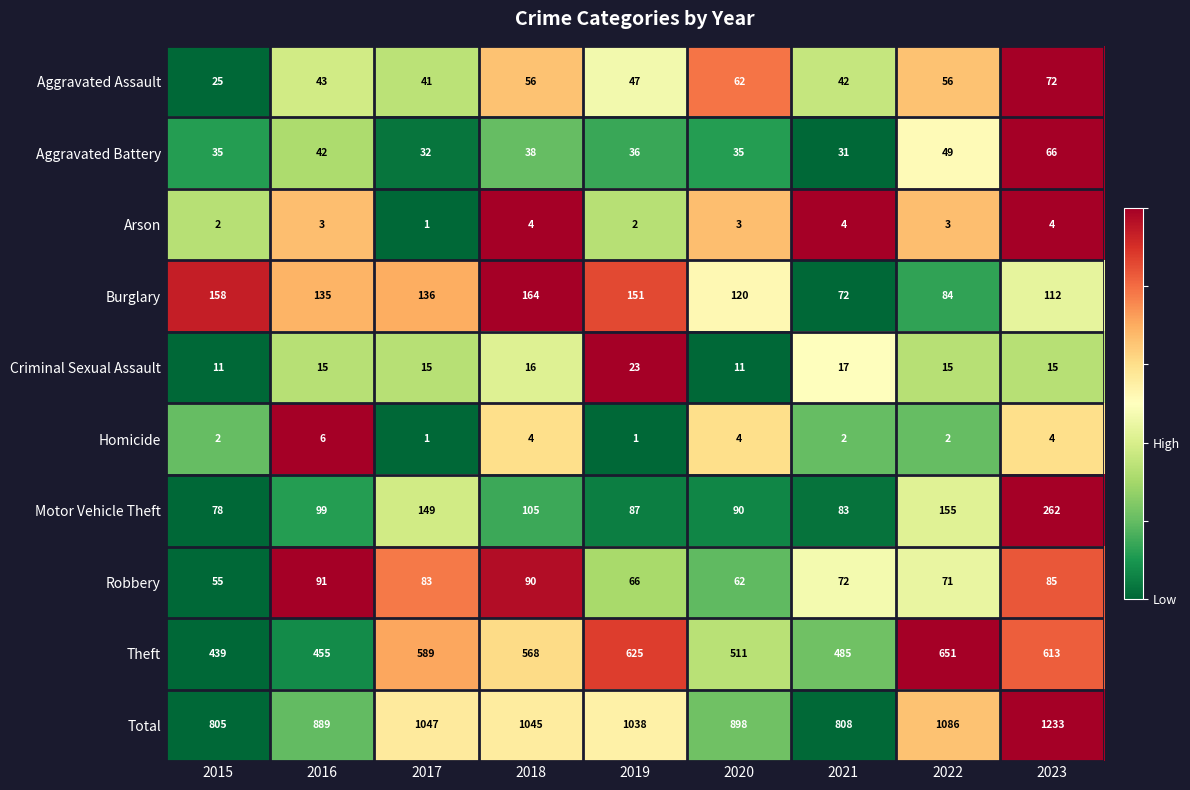

What is the spread (max minus min) of values at 2019?

1037